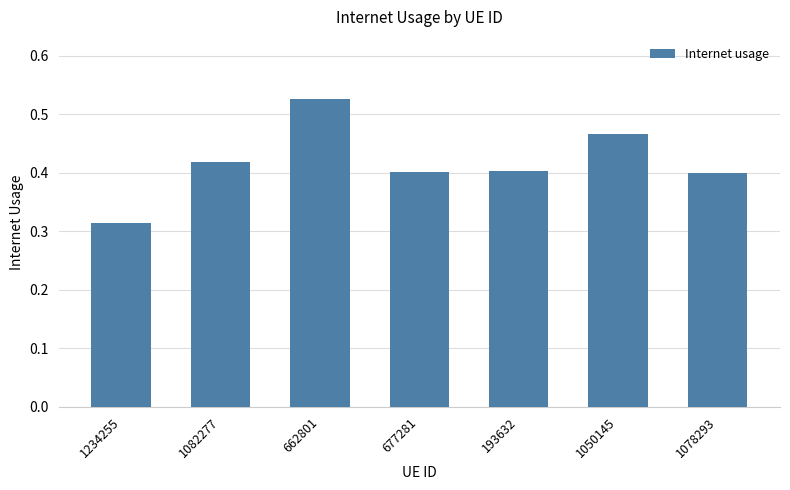

True or false: the data shows 0.4 at 193632.

True